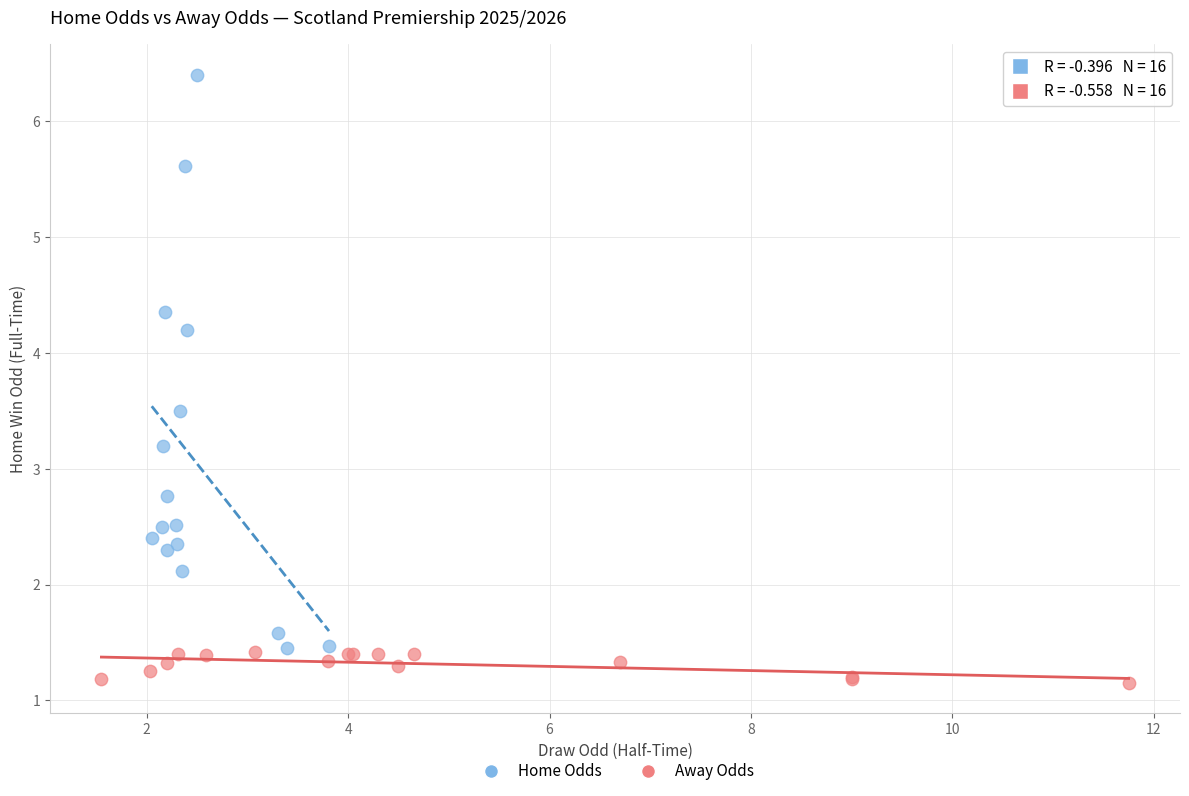

Which series reaches the minimum Y coordinate?

Away Odds